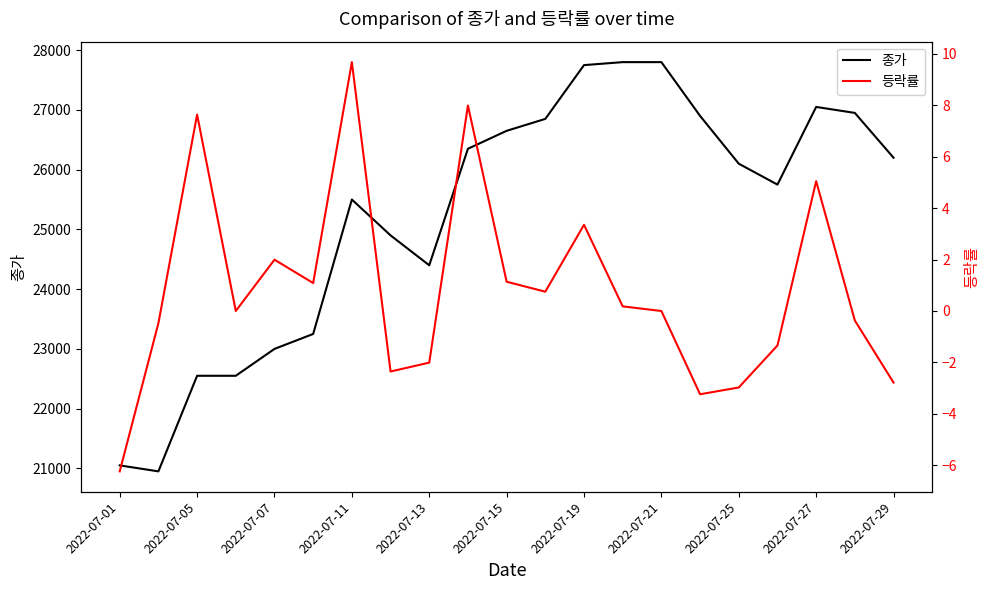

True or false: 종가 and 등락률 intersect in this chart.

False